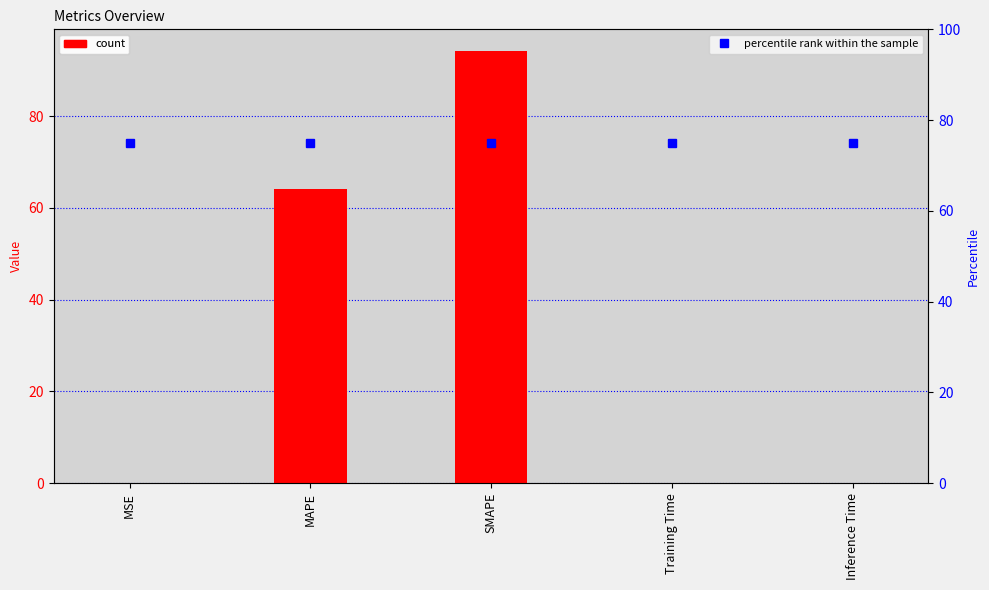

How many distinct data groups are displayed?

2